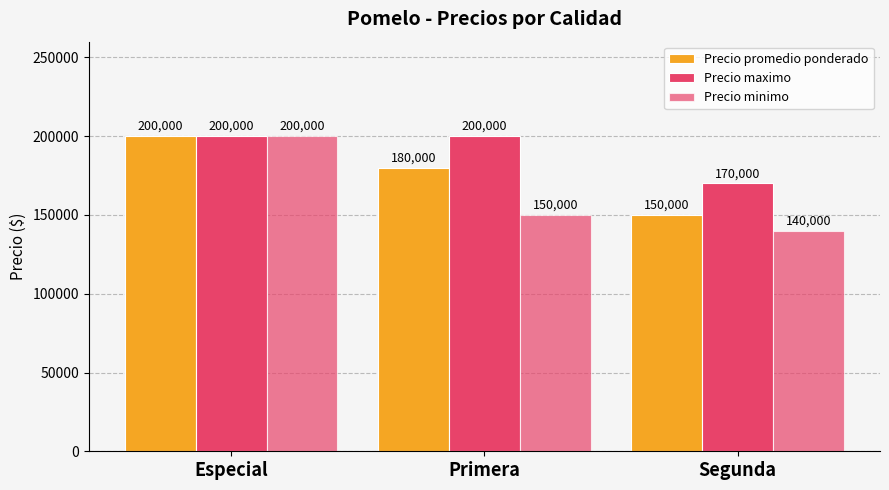

What is the difference between the maximum and second lowest values in the Precio minimo series?

50000